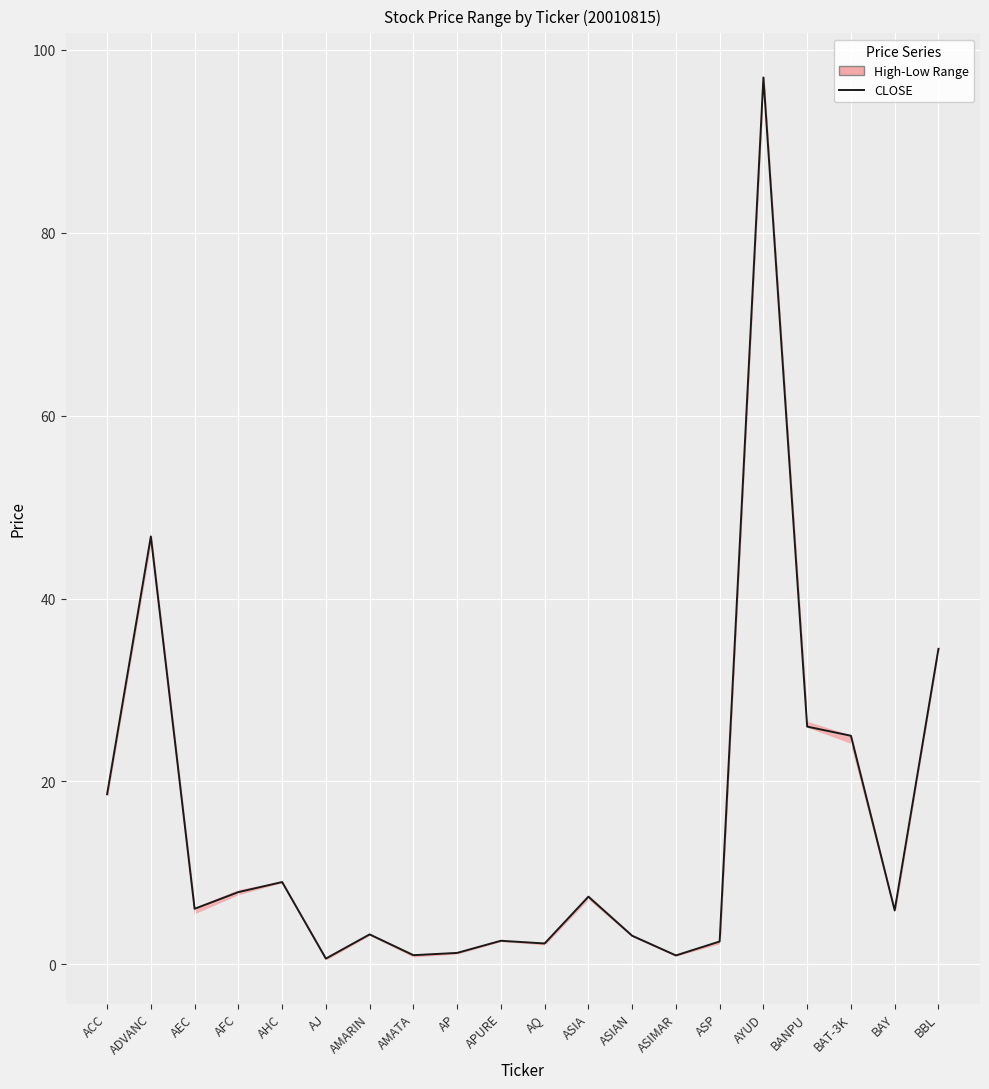

At which label is the value closest to 48?

ADVANC